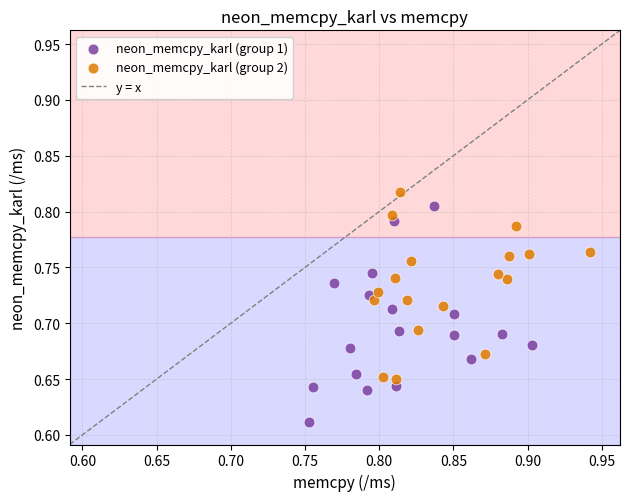

Which series contains the lowest Y value?

neon_memcpy_karl (group 1)